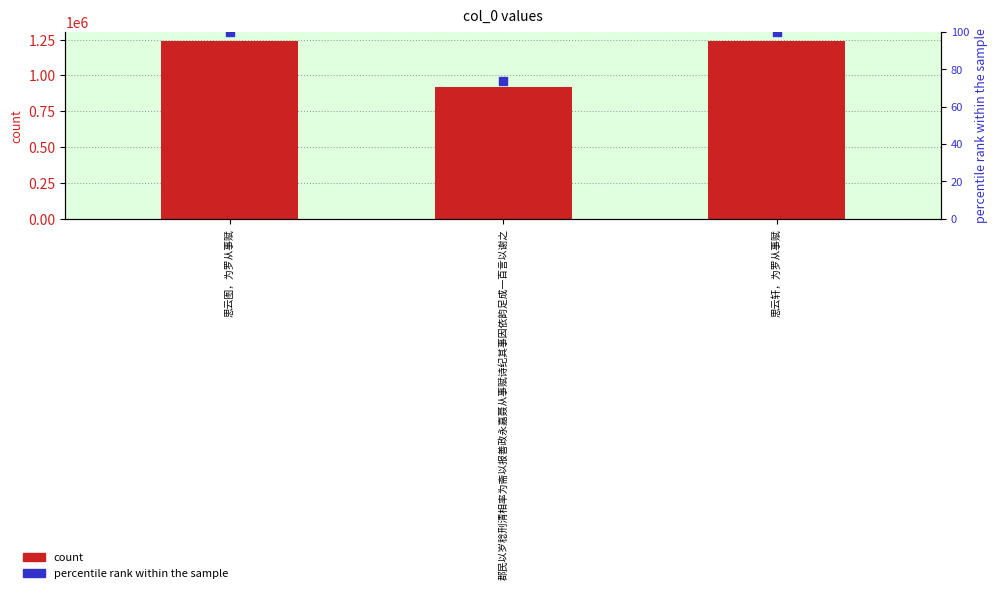

Which series reaches the maximum Y coordinate?

col_0